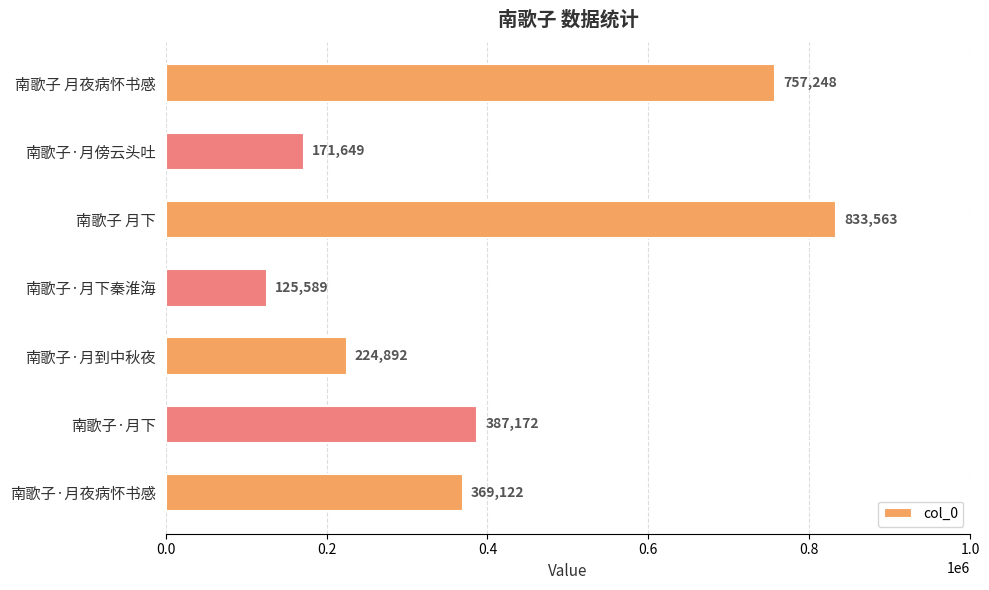

The value at 南歌子·月到中秋夜 is 224892. True or false?

True